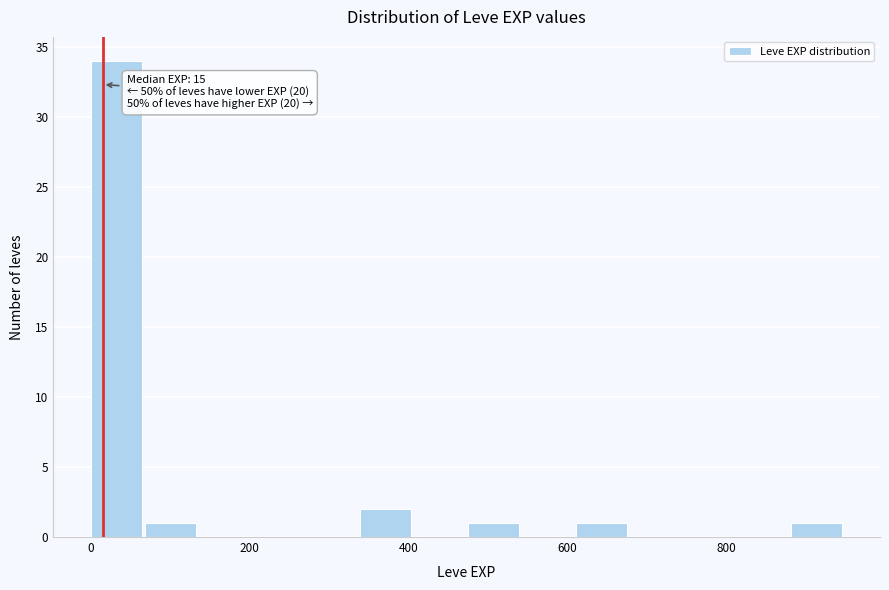

Around what value on the x-axis is the tallest bar? Give the approximate position of its centre, as read against the axis.

40